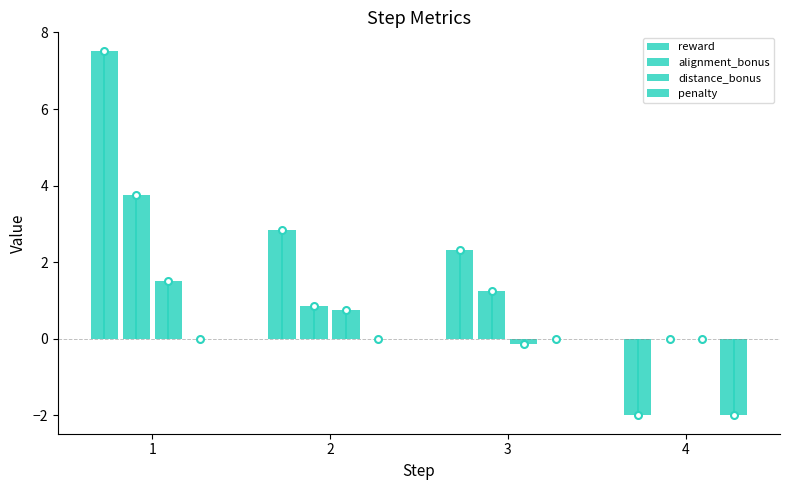

Where is reward nearest to the value 2?

3